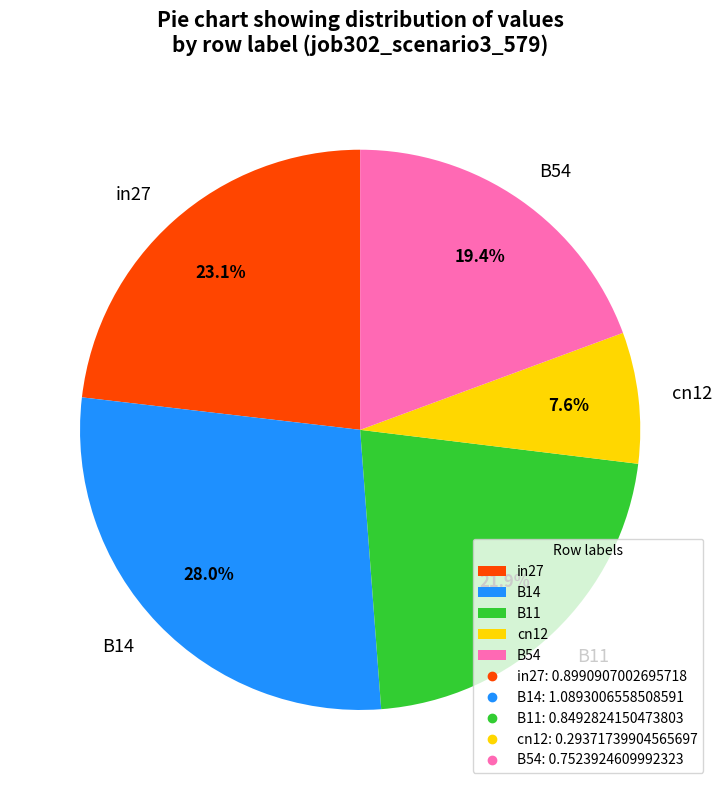

What portion of the pie excludes B11?

78.1%